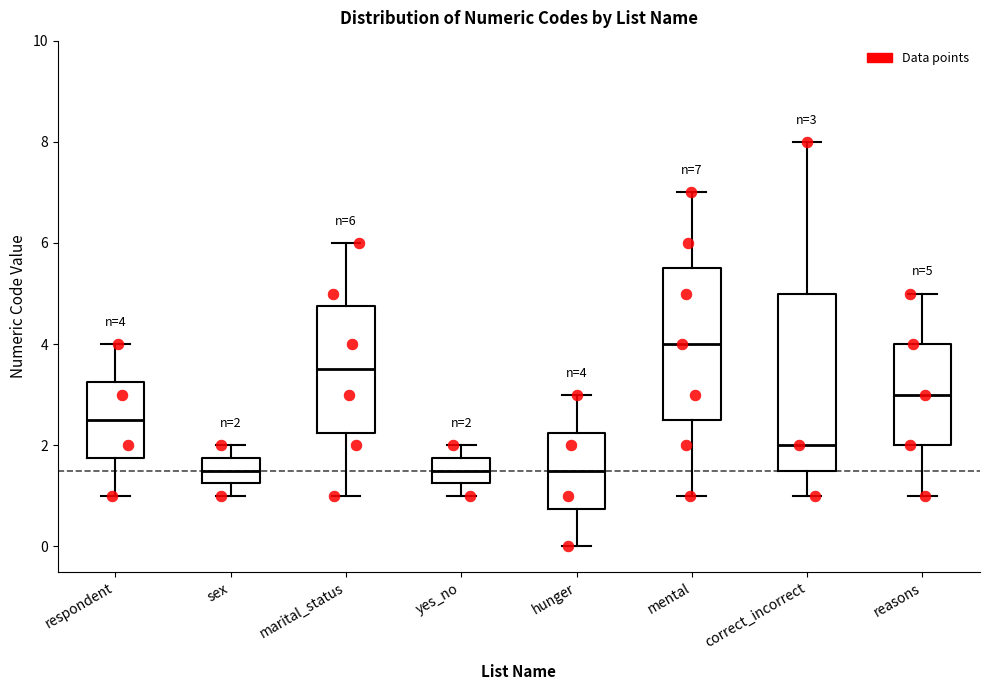

Which box is the tallest, from its lower edge to its upper edge?

correct_incorrect